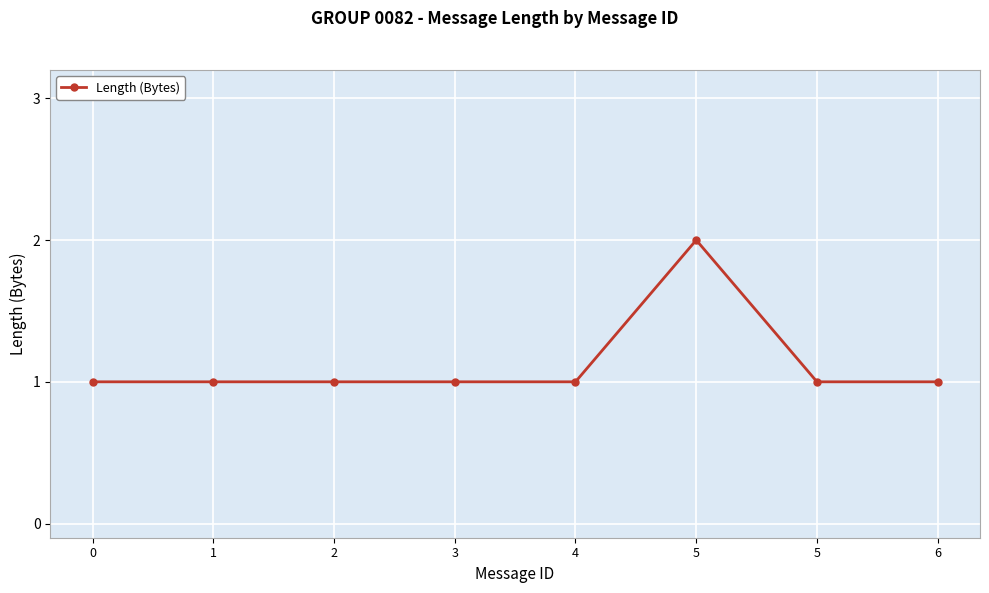

True or false: the data shows 2 at 5.

False